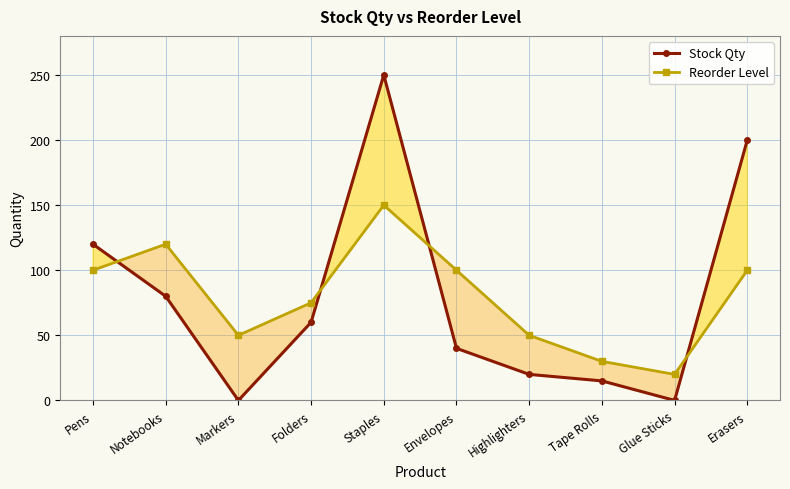

What position from the left is Markers?

3